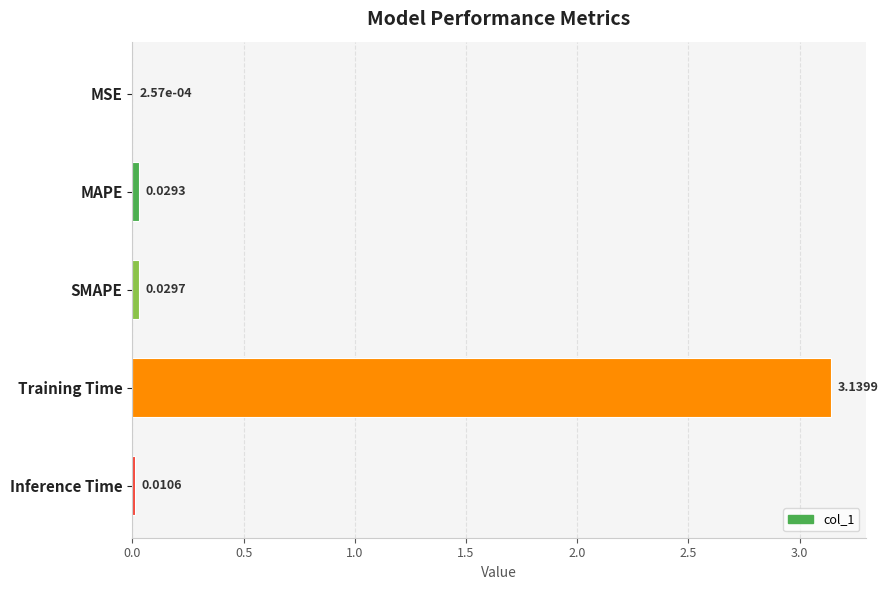

At which label is the value closest to 1?

SMAPE